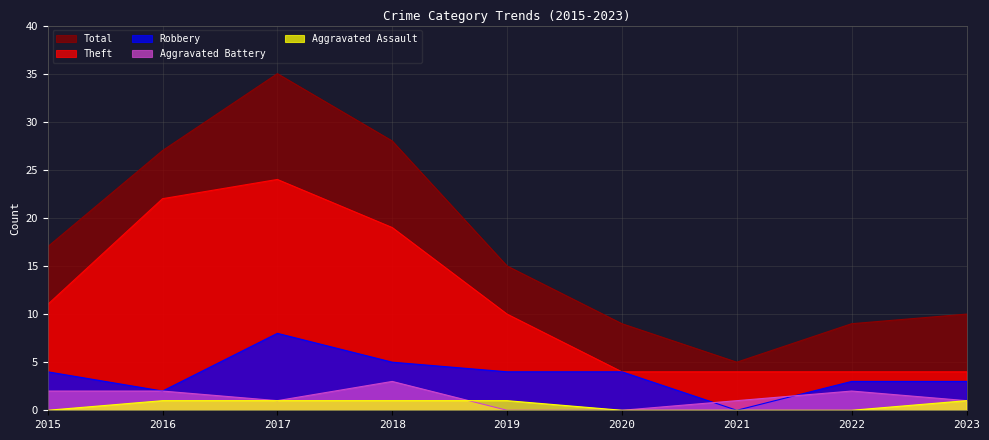

List the series in order of their peak value, lowest first.

Aggravated Assault, Aggravated Battery, Robbery, Theft, Total